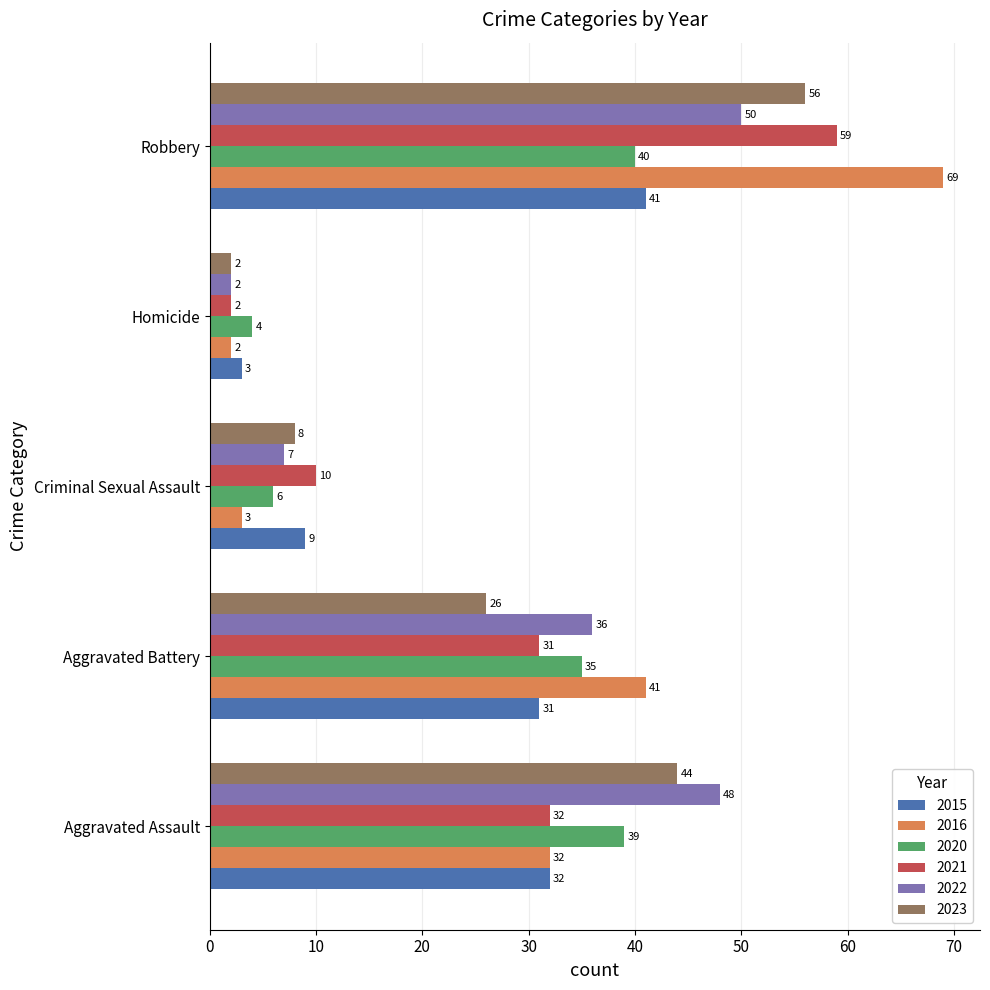

What is the minimum value shown in the chart?

2